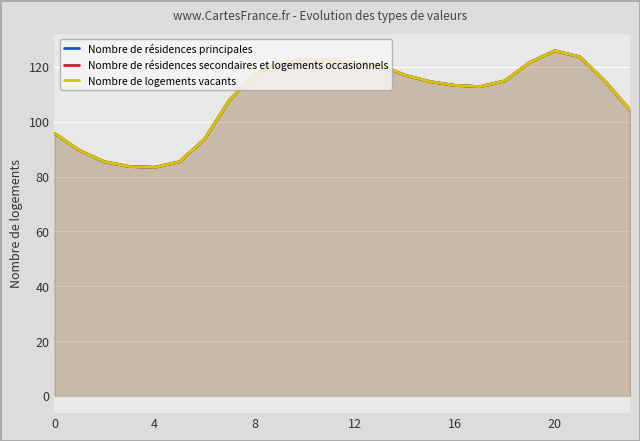

At which label does Nombre de résidences secondaires et logements occasionnels first exceed 114?

8